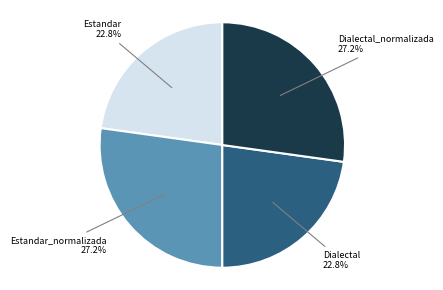

Is there a majority slice in this chart?

No